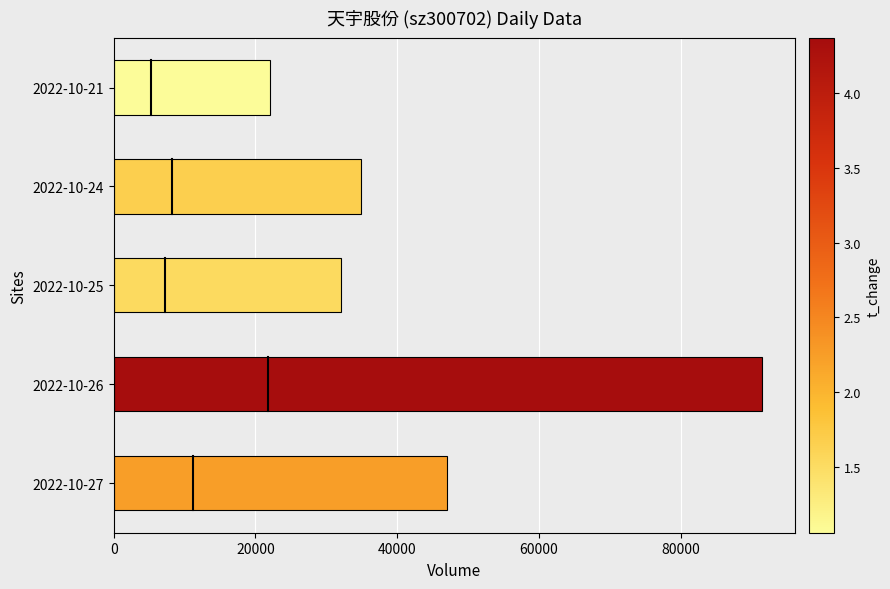

Which category has the lowest value across all series?

2022-10-21